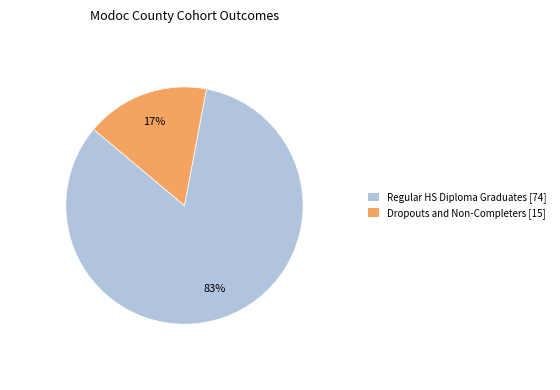

To the nearest percent, what is the average slice percentage?

50%